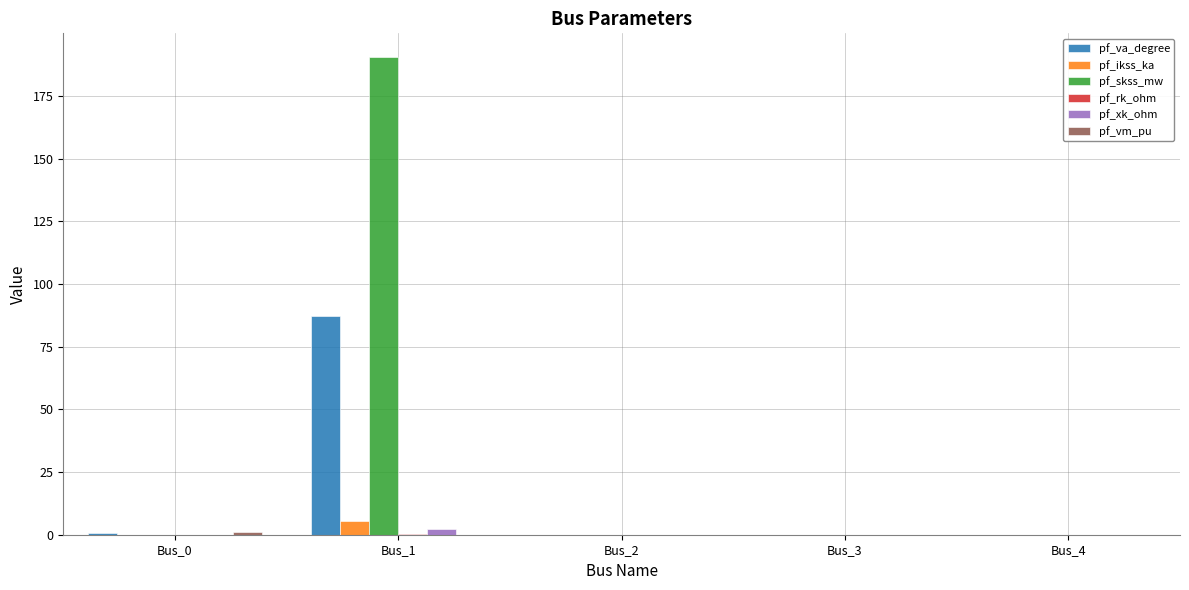

Are the bars grouped side by side (vs. stacked)?

Yes